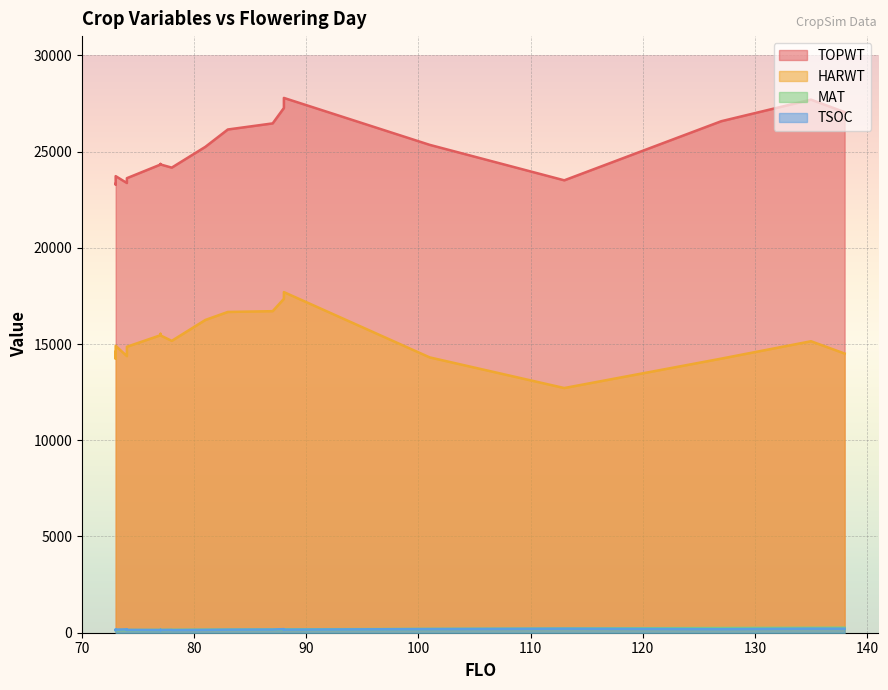

Is the value of MAT at 0 greater than the value of HARWT at 14?

No